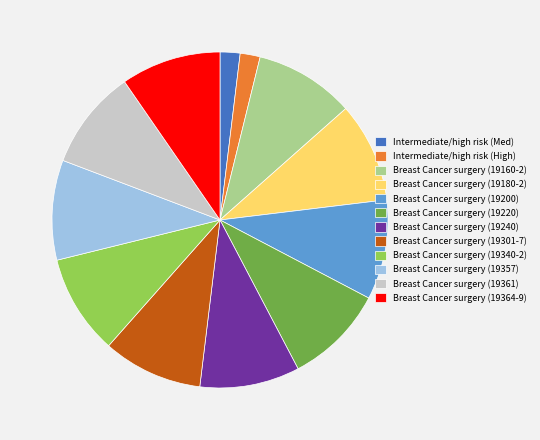

Count the number of slices in the pie.

12